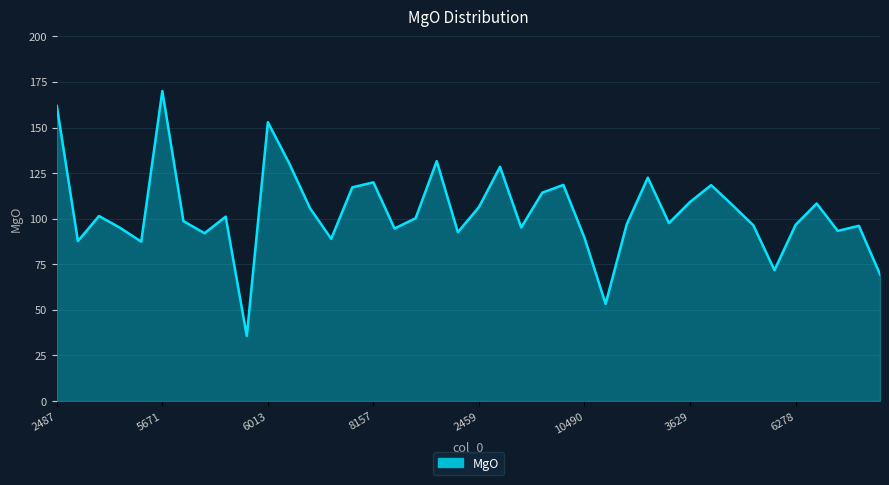

What is the maximum value shown in the chart?

170.0